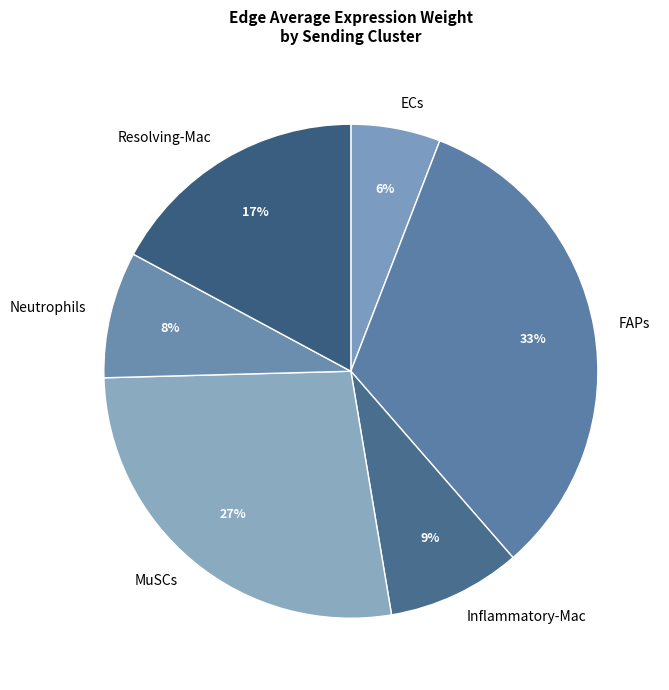

The FAPs slice represents 39% of the pie. True or false?

False